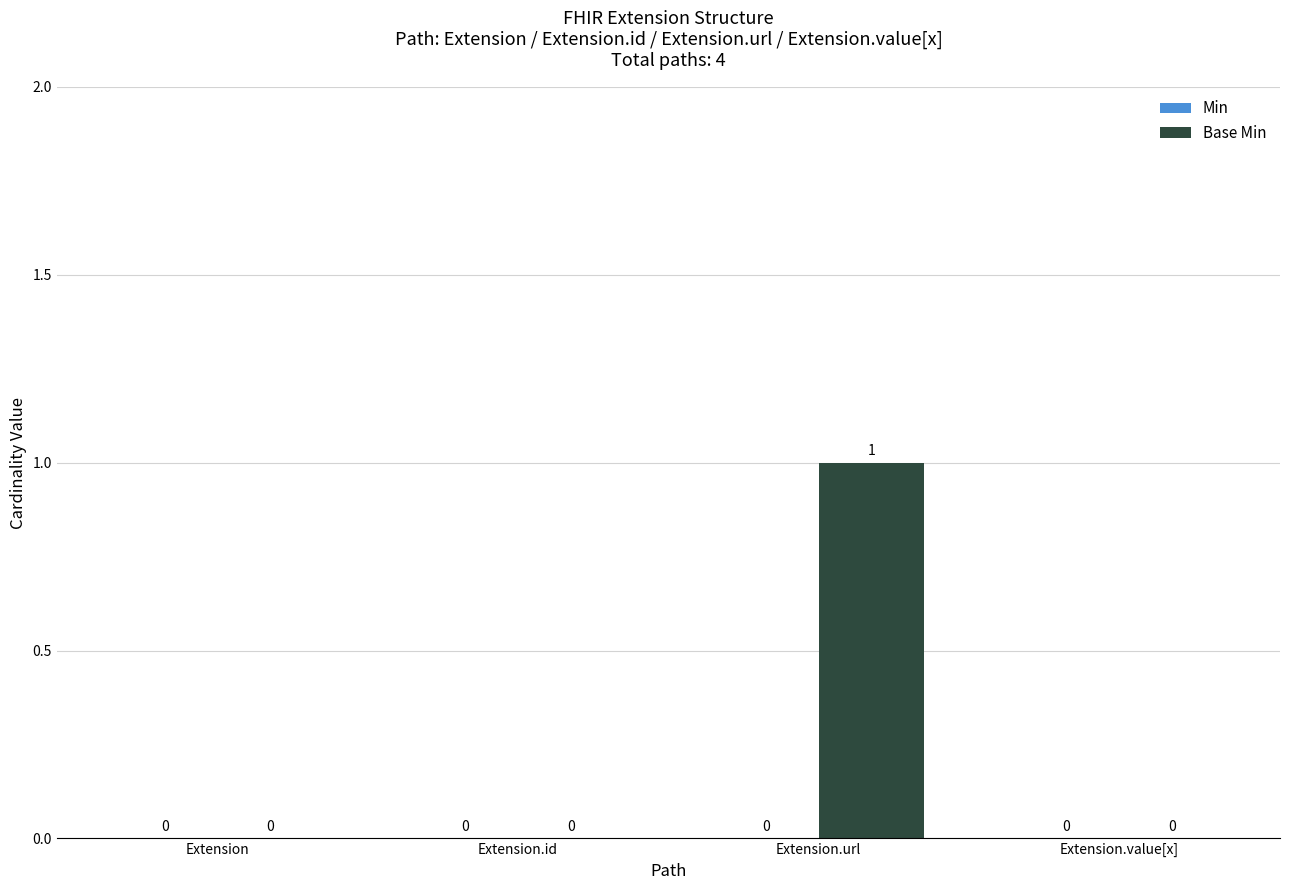

Reading left to right, extract all data points from this chart.

Extension=0	Extension.id=0	Extension.url=1	Extension.value[x]=0